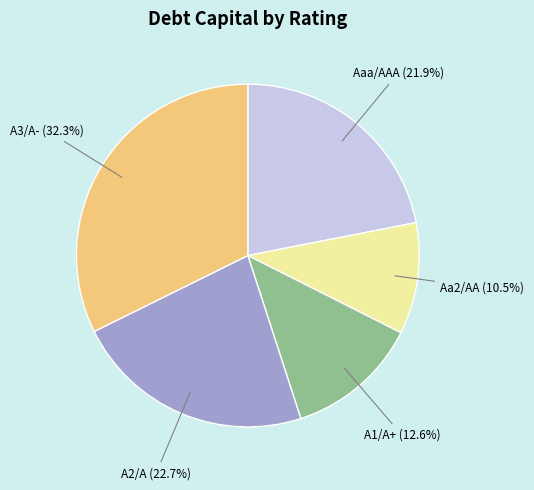

Is there a majority slice in this chart?

No